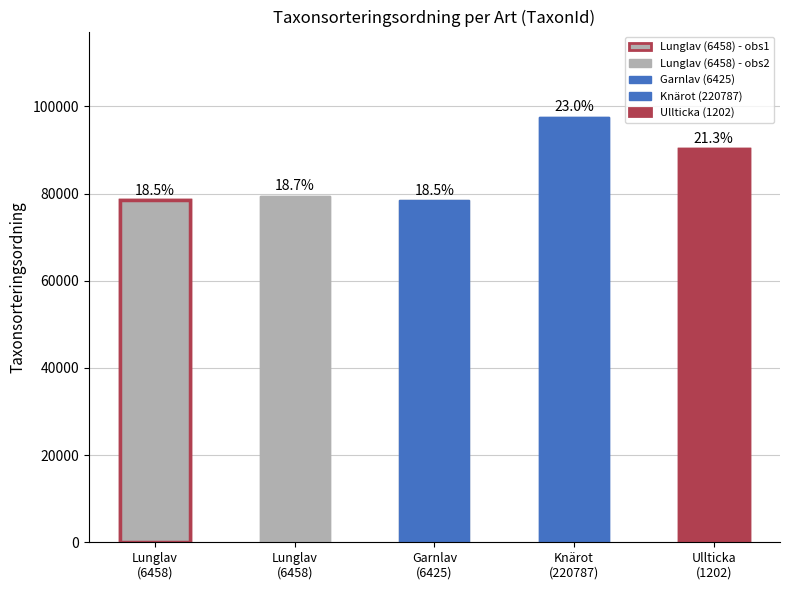

Rank the categories by value from highest to lowest.

220787, 1202, 6458, 6458, 6425